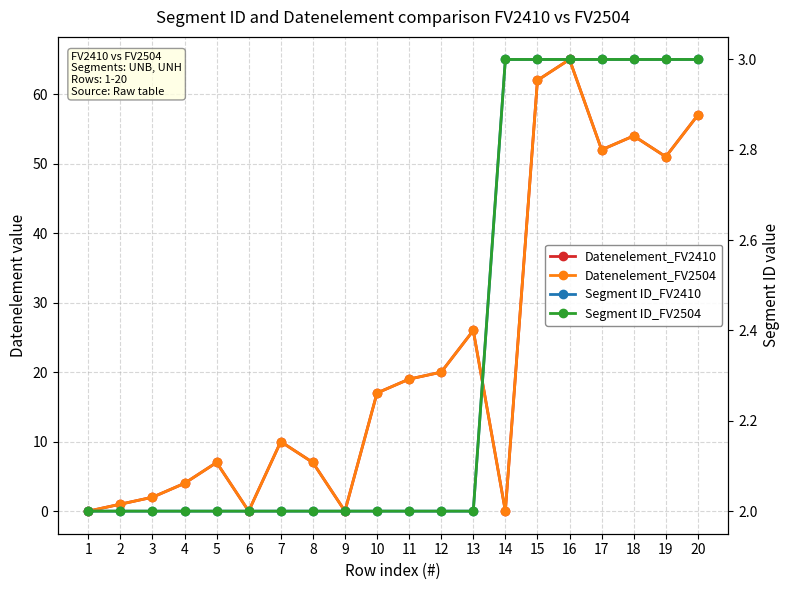

True or false: Segment ID_FV2504 has a value of 1 at 1.

False